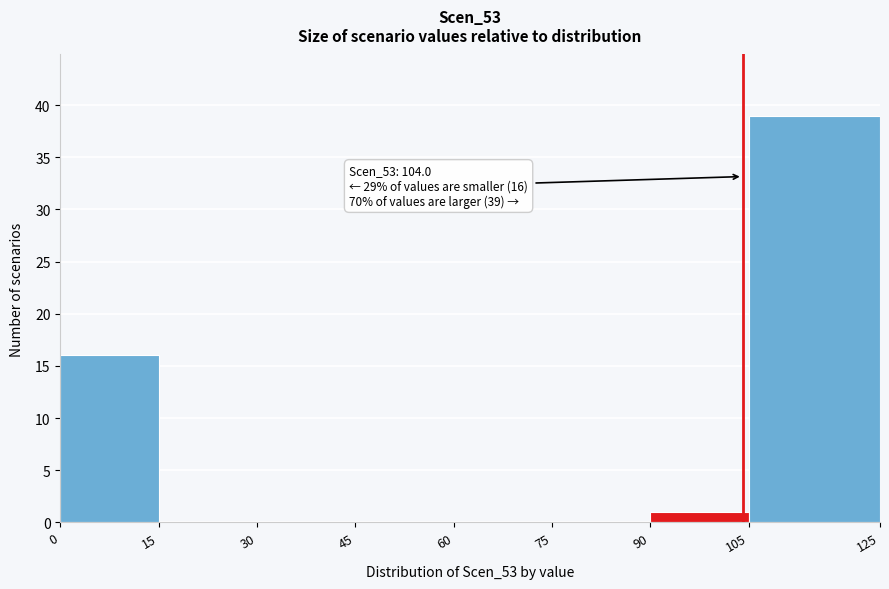

Over which range of the x-axis is the bar tallest?

105 to 125